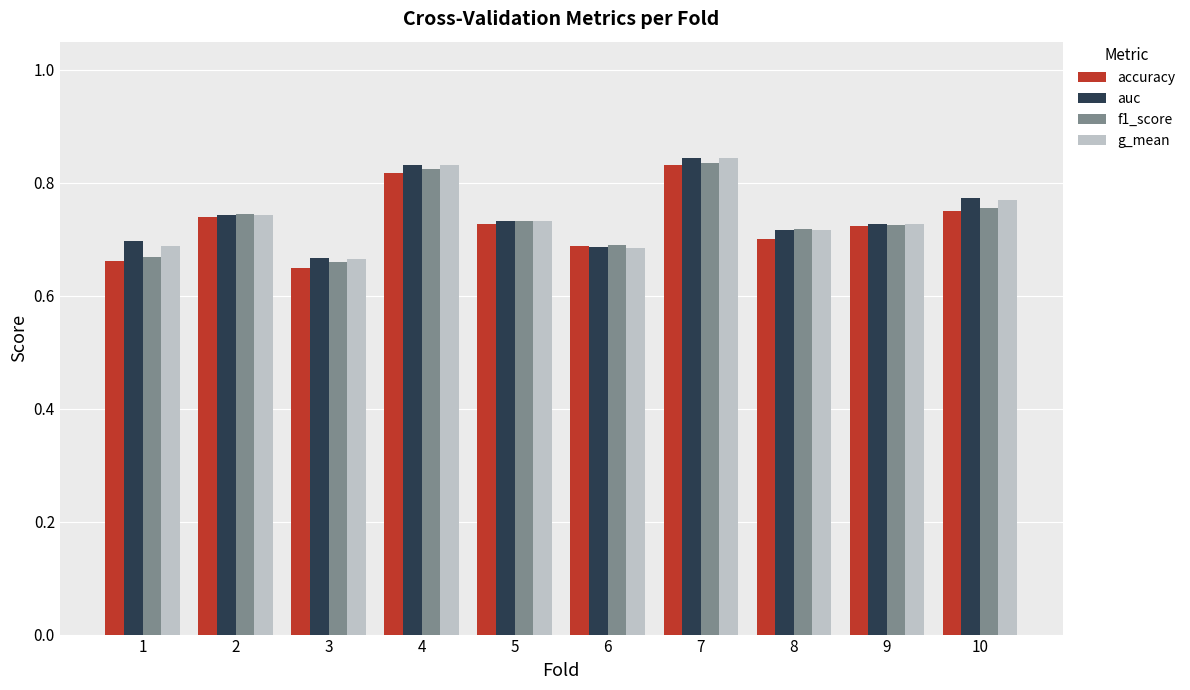

Which series changed the most between 2 and 10?

auc